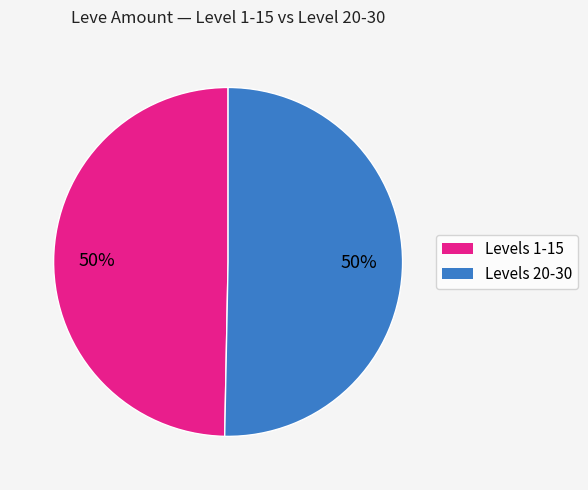

Combined, do Levels 1-15 and Levels 20-30 account for over 50%?

Yes